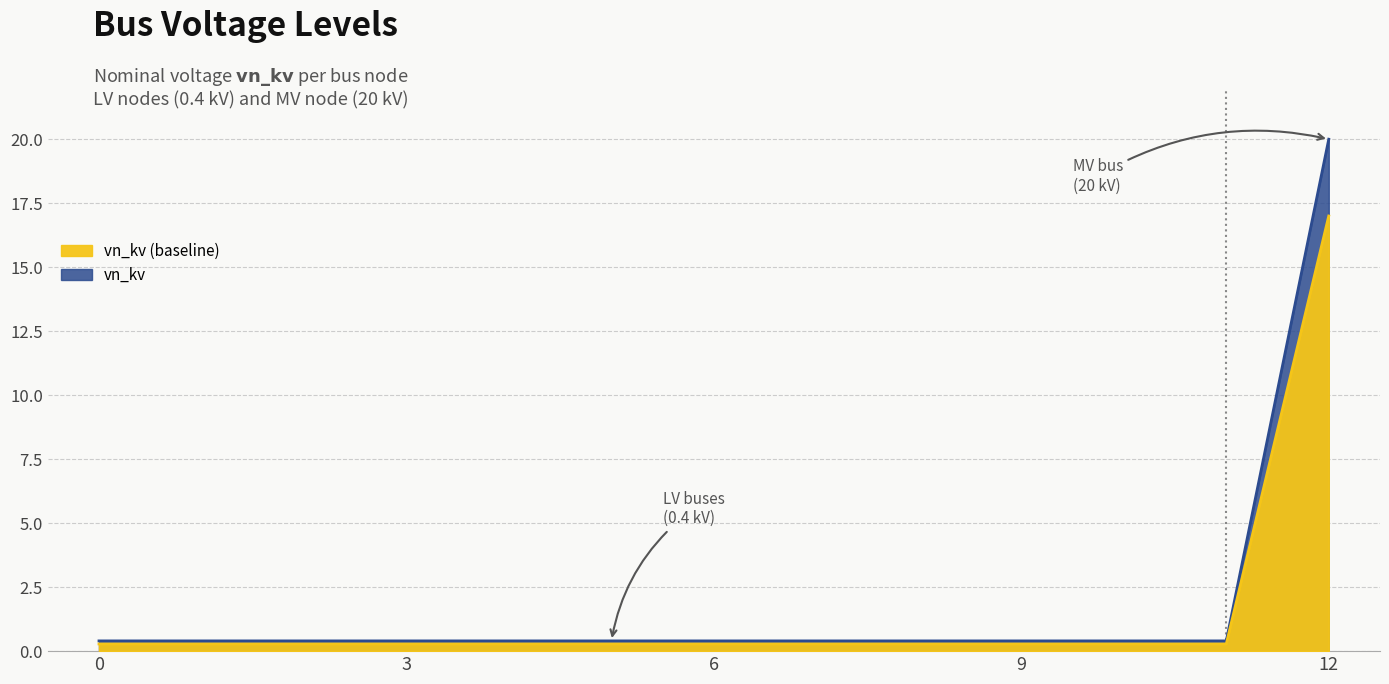

How many lines are shown in the chart?

1